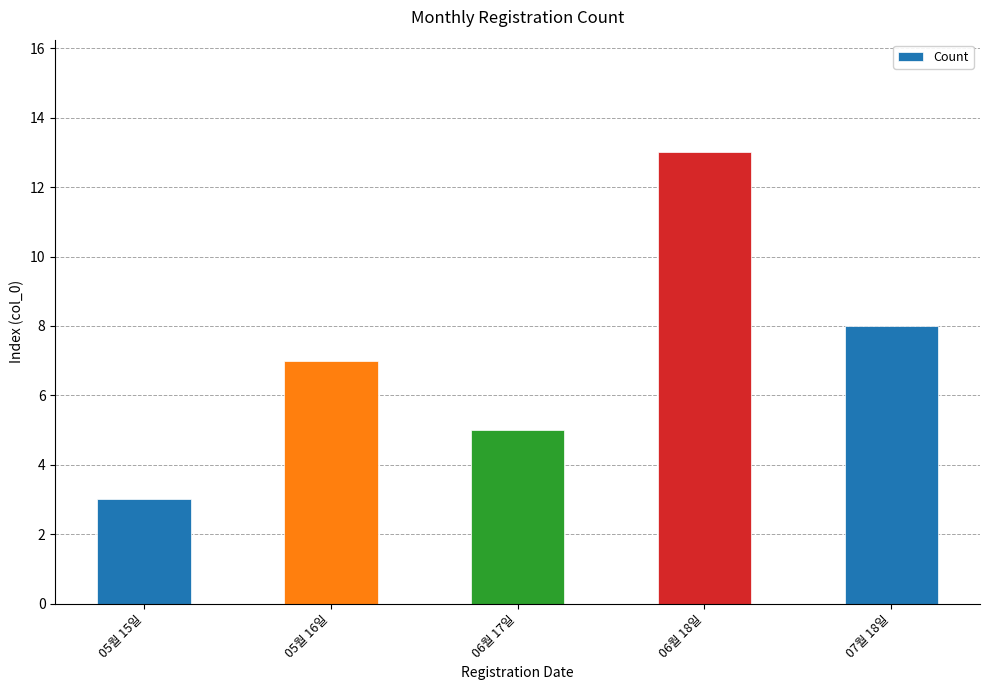

The value at 05월 15일 is 3. True or false?

True